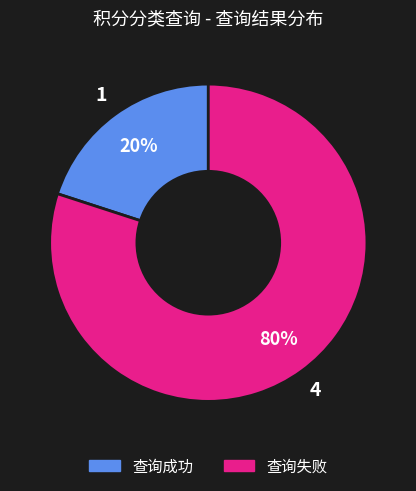

To the nearest percent, what is the difference between the 查询成功 and 查询失败 slice percentages?

60%